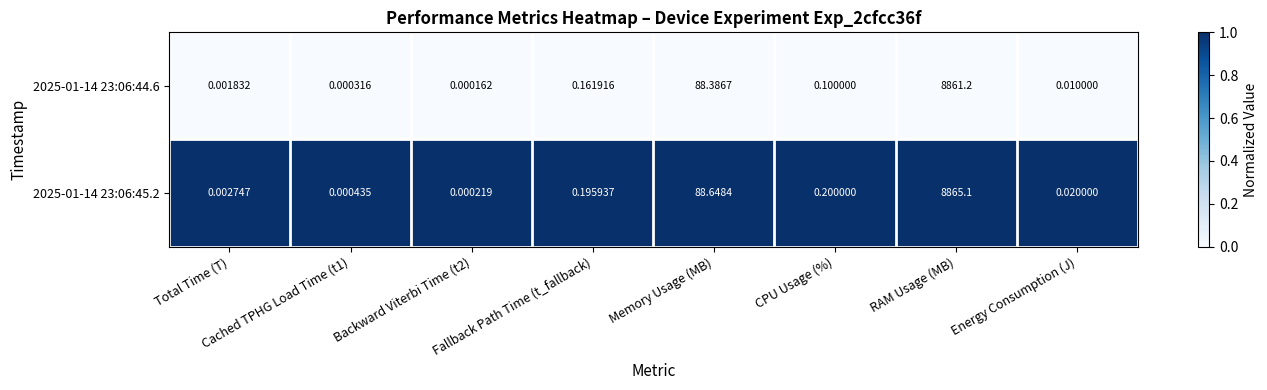

Count the number of categories in the chart.

8